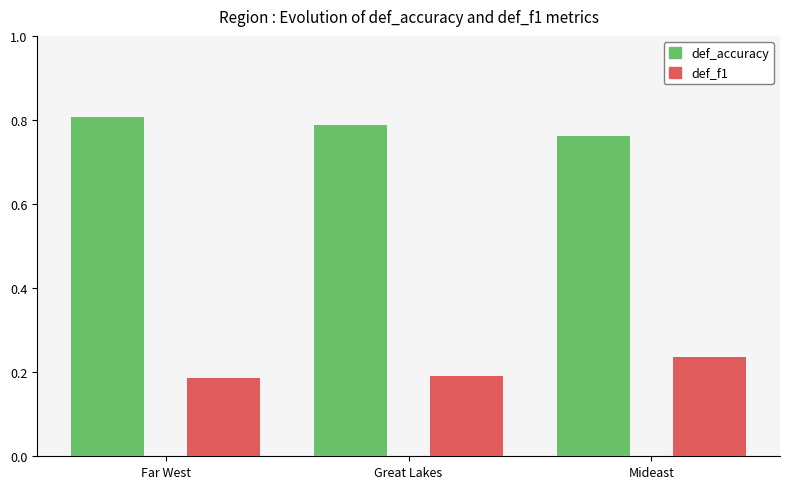

What is the label of the 3rd bar from the right?

Far West